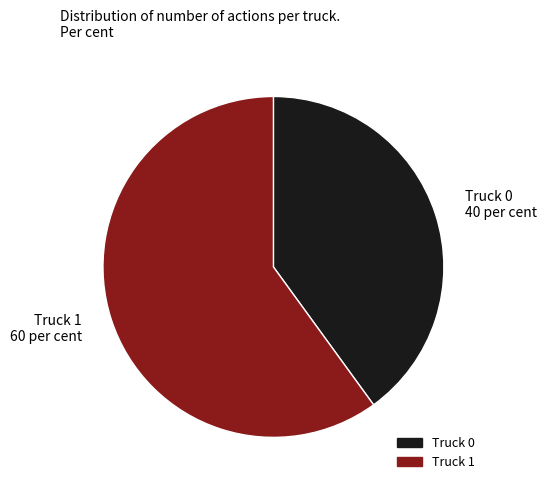

What is the largest slice in the pie chart?

Truck 1